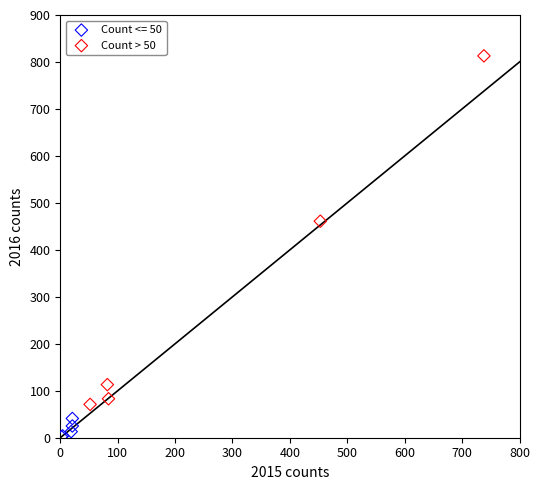

Which series contains the lowest Y value?

Count <= 50